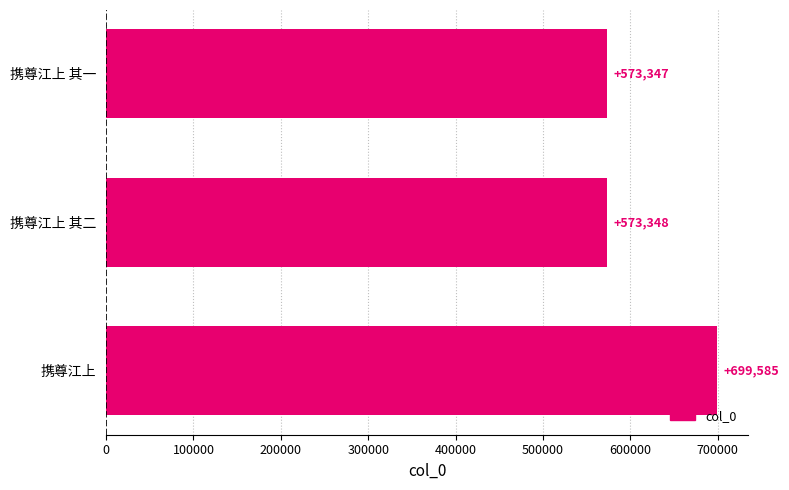

What is the ratio of the value at 携尊江上 其二 to the value at 携尊江上?

0.8